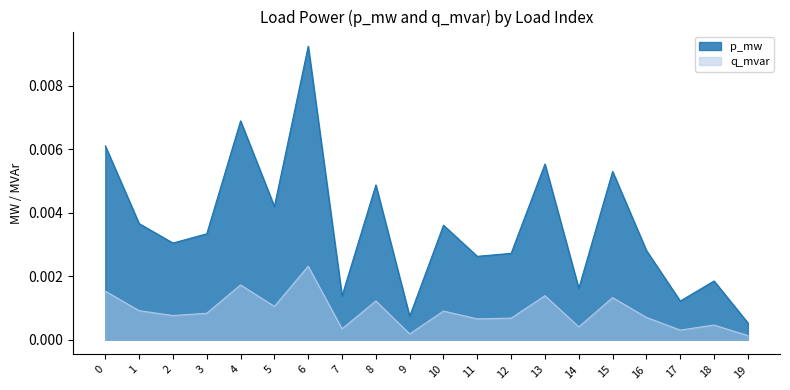

Count the number of categories in the chart.

20